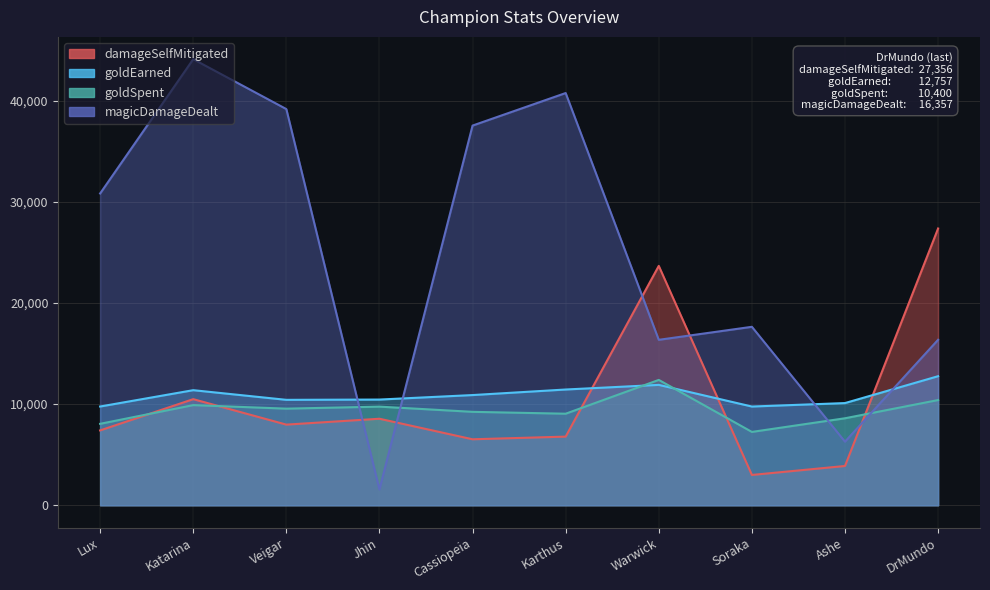

The value of goldSpent at Soraka is 7250. True or false?

True